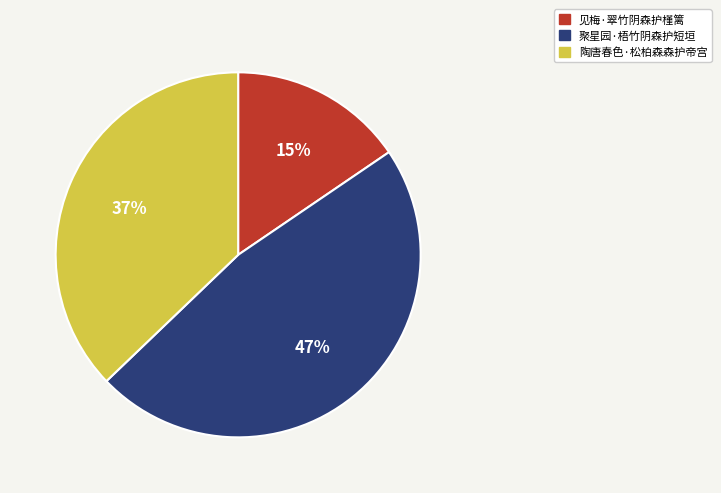

To the nearest percent, what portion does 见梅·翠竹阴森护槿篱 represent?

15%